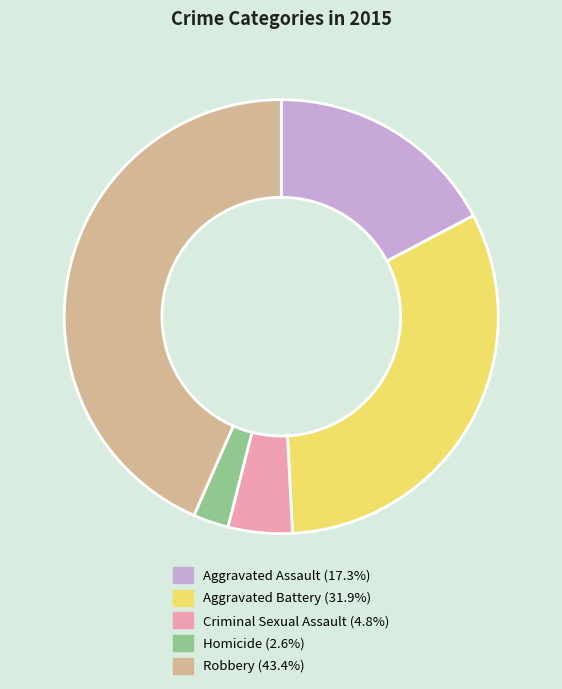

Rank the categories by value from lowest to highest.

Homicide, Criminal Sexual Assault, Aggravated Assault, Aggravated Battery, Robbery